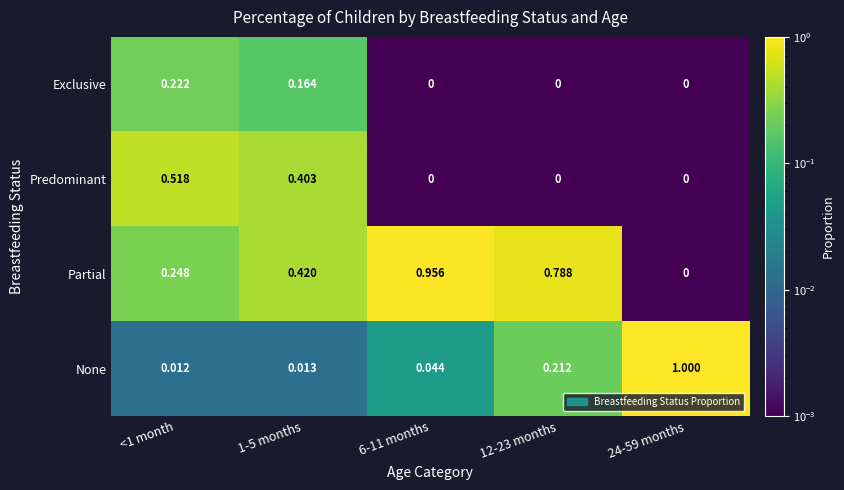

Between 1-5 months and 6-11 months, which series saw the biggest shift?

Partial